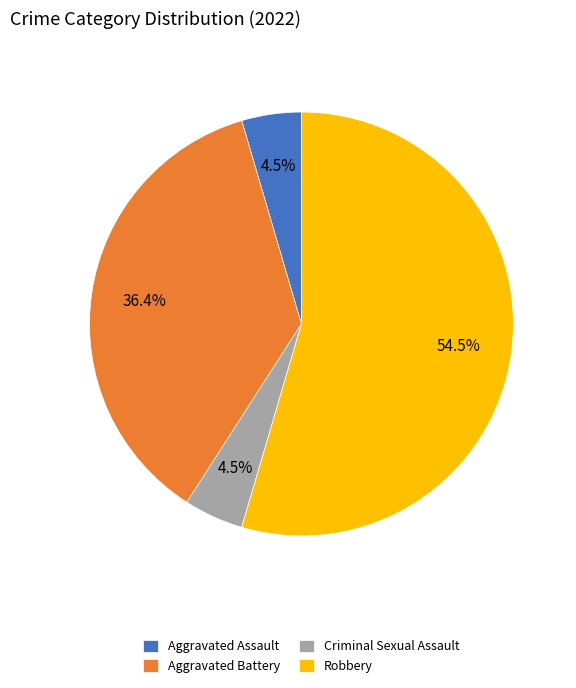

Is it true that Robbery is 62% of the pie?

False